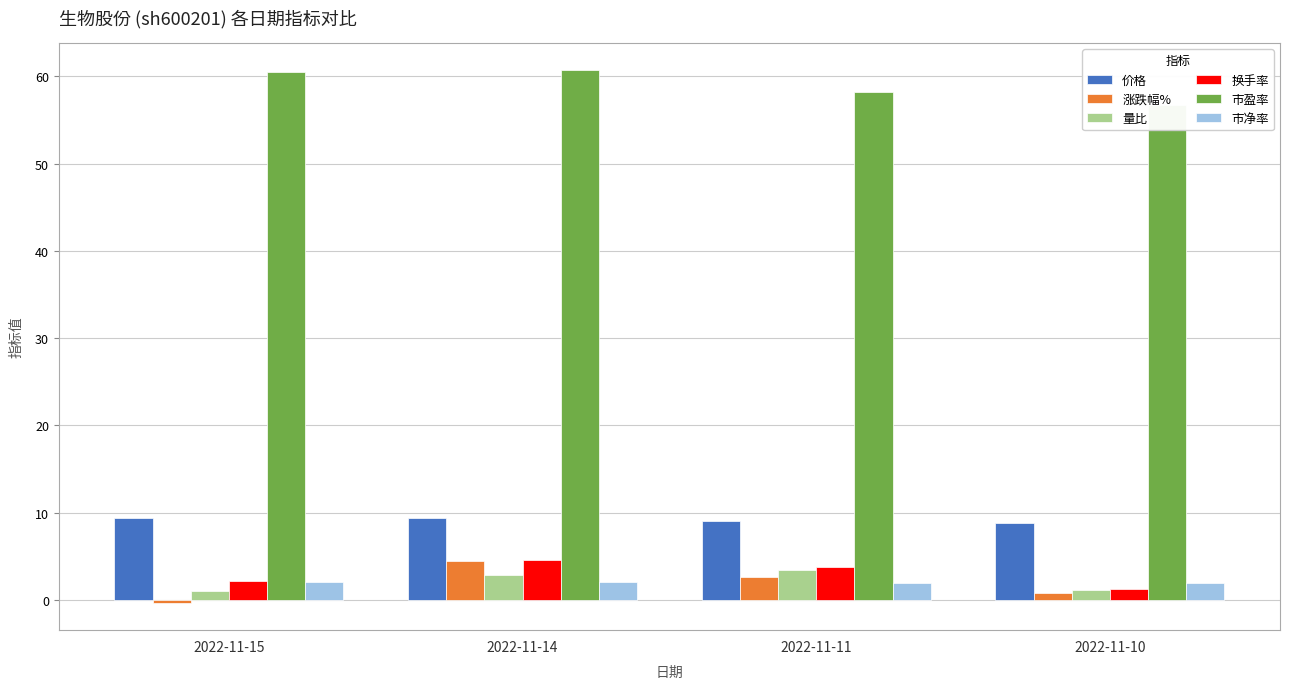

Which series has the widest spread of values?

涨跌幅%